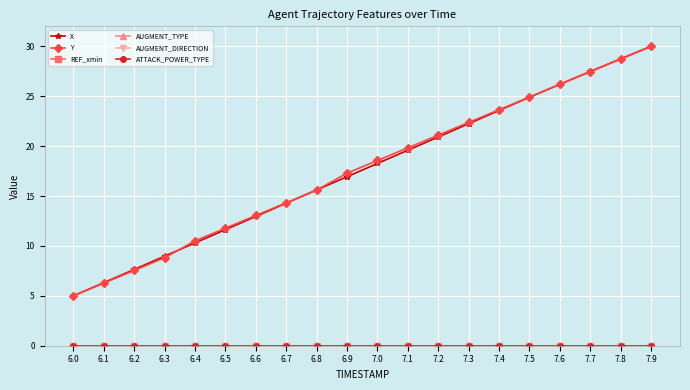

Reading right to left, list all the values displayed in this chart.

X: 30.0	28.7	27.5	26.2	24.9	23.6	22.2	20.9	19.6	18.3	16.9	15.6	14.3	13.0	11.6	10.3	9.0	7.6	6.3	5.0
Y: 30.0	28.7	27.5	26.2	24.9	23.6	22.4	21.1	19.8	18.6	17.3	15.6	14.3	13.1	11.8	10.5	8.8	7.5	6.3	5.0
REF_xmin: 0.0	0.0	0.0	0.0	0.0	0.0	0.0	0.0	0.0	0.0	0.0	0.0	0.0	0.0	0.0	0.0	0.0	0.0	0.0	0.0
AUGMENT_TYPE: 0.0	0.0	0.0	0.0	0.0	0.0	0.0	0.0	0.0	0.0	0.0	0.0	0.0	0.0	0.0	0.0	0.0	0.0	0.0	0.0
AUGMENT_DIRECTION: 0.0	0.0	0.0	0.0	0.0	0.0	0.0	0.0	0.0	0.0	0.0	0.0	0.0	0.0	0.0	0.0	0.0	0.0	0.0	0.0
ATTACK_POWER_TYPE: 0.0	0.0	0.0	0.0	0.0	0.0	0.0	0.0	0.0	0.0	0.0	0.0	0.0	0.0	0.0	0.0	0.0	0.0	0.0	0.0